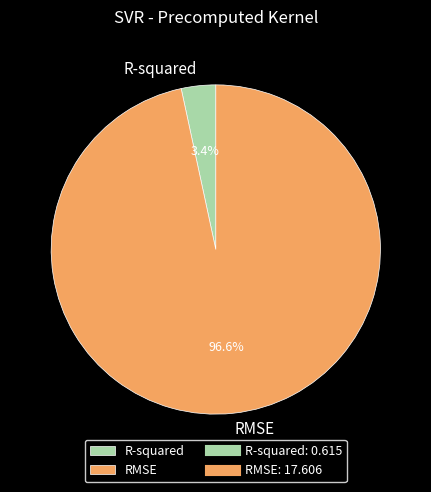

How many slices are in this pie chart?

2